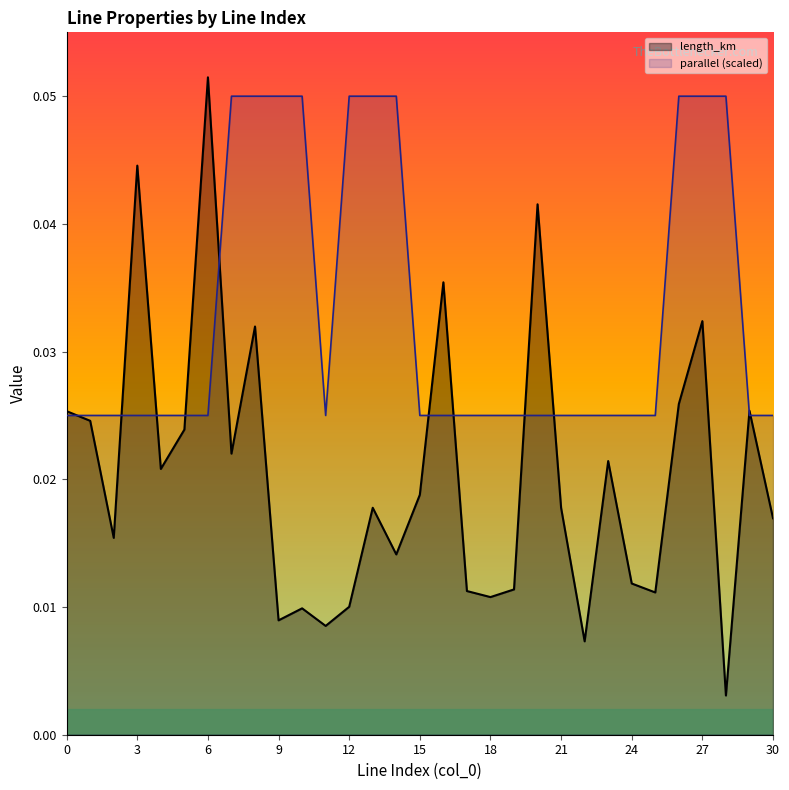

At 6, list the series in order from largest to smallest.

length_km, parallel (scaled)